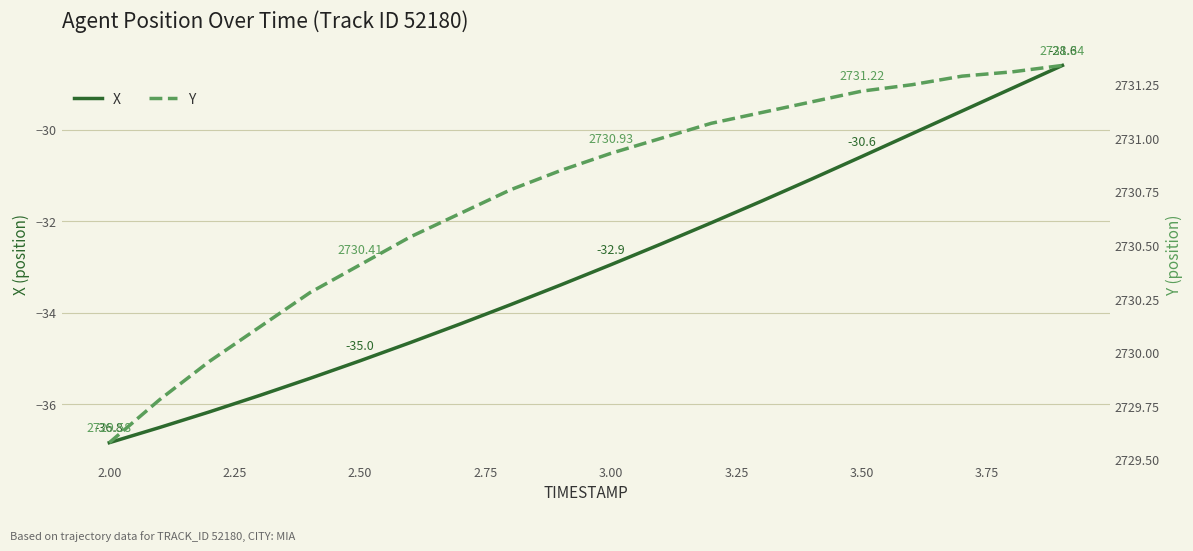

What is the minimum value for X?

-36.8